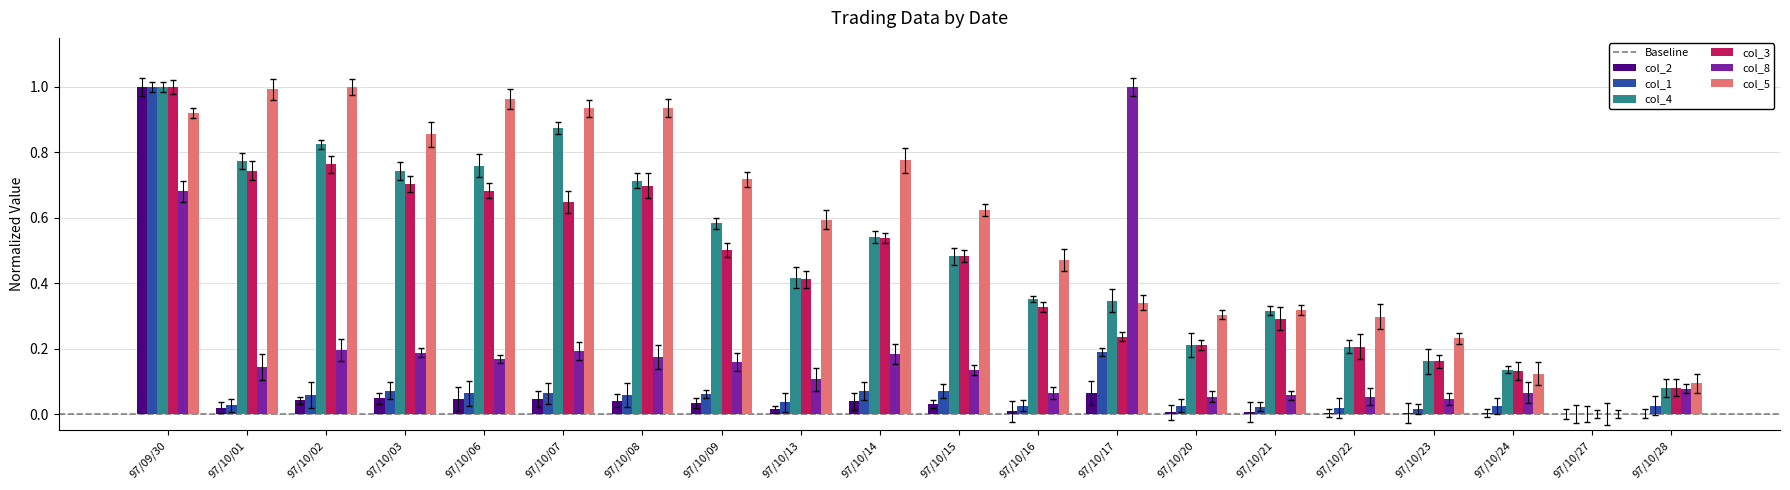

At which label does col_8 reach its minimum?

97/10/27